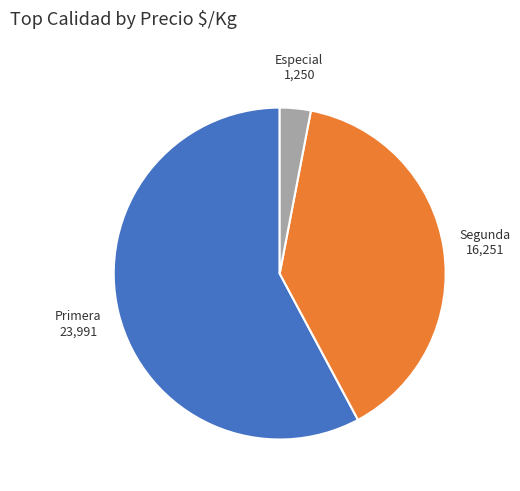

Count the number of slices in the pie.

3